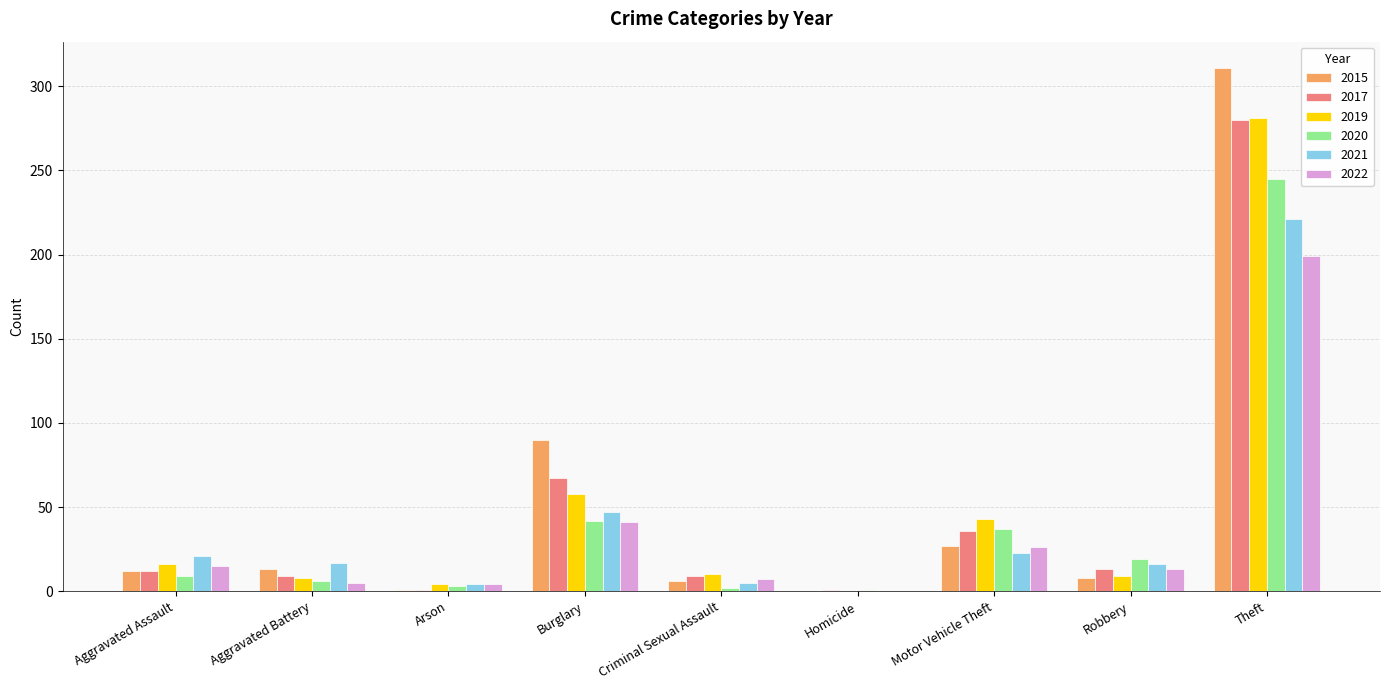

Count the number of categories in the chart.

9